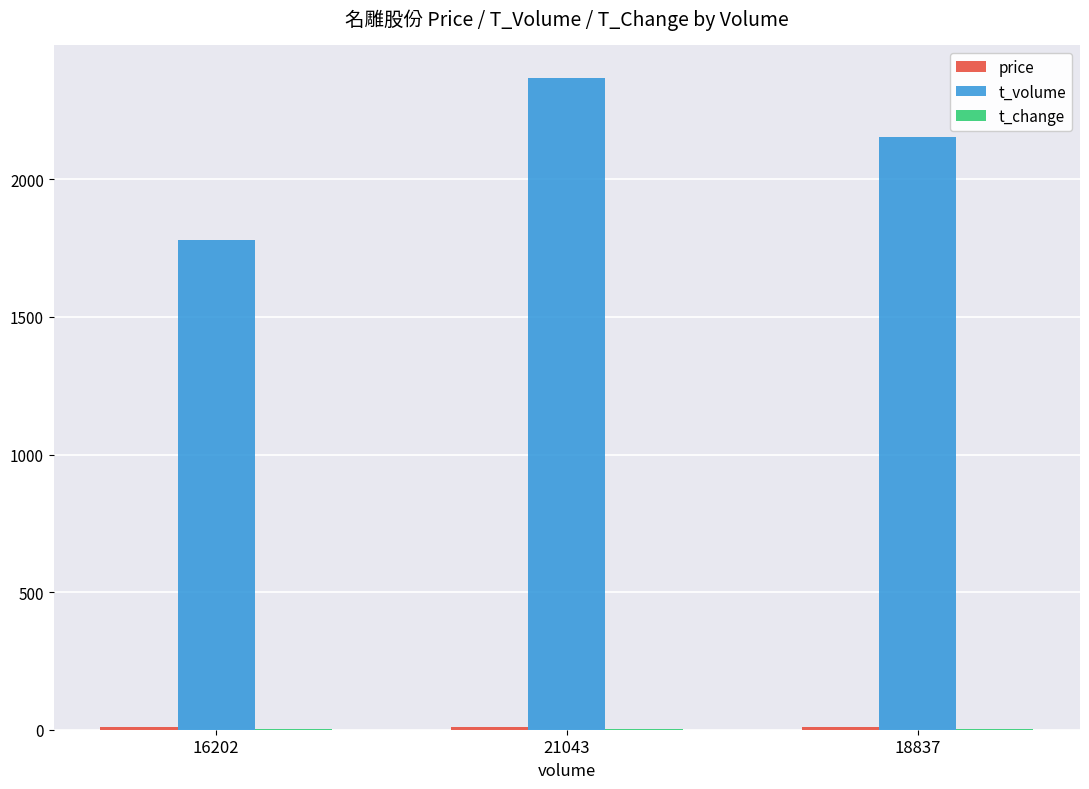

The t_volume series shows 2866.8 at 16202. True or false?

False